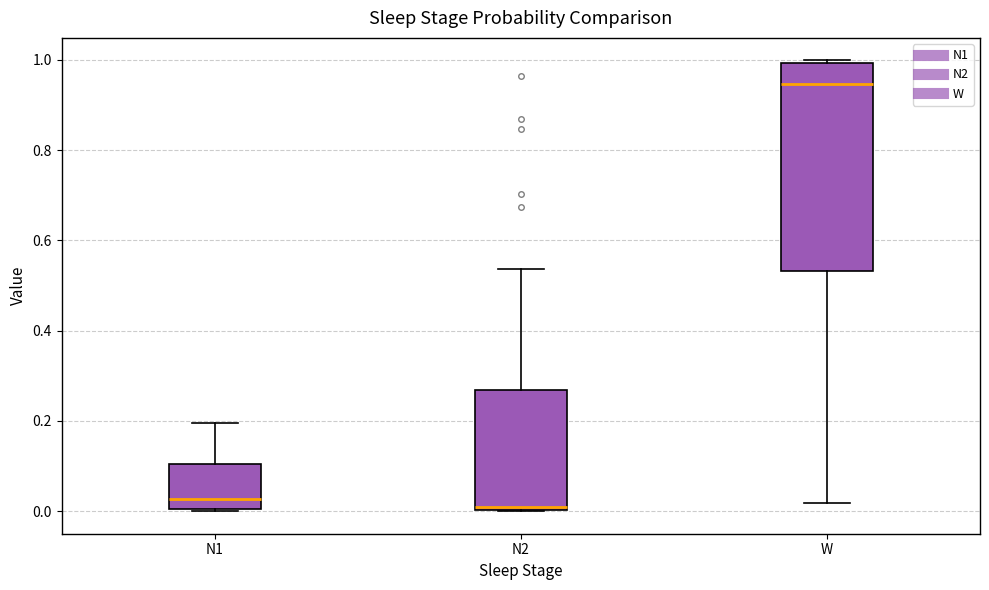

Reading left to right, transcribe this box plot: for each box, give where its median line is, the range the box spans, and where its two whiskers end, as read against the y-axis. The values are not printed on the chart, so give them approximately, as read against the axis.

N1: median 0.02, box 0.00 to 0.10, whiskers 0.00 to 0.20
N2: median 0.00 (just above the box's lower edge), box 0.00 to 0.26, whiskers 0.00 to 0.54
W: median 0.94, box 0.54 to 1.00, whiskers 0.02 to 1.00